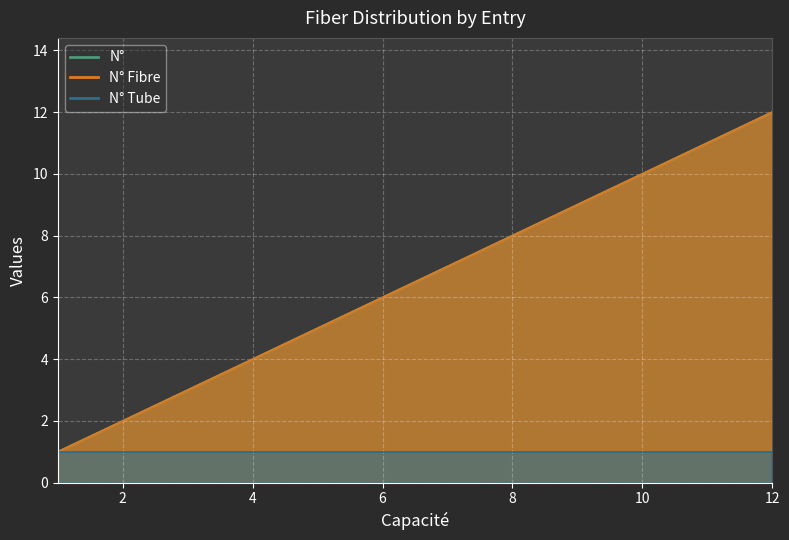

What is the average value of the N° Fibre series?

6